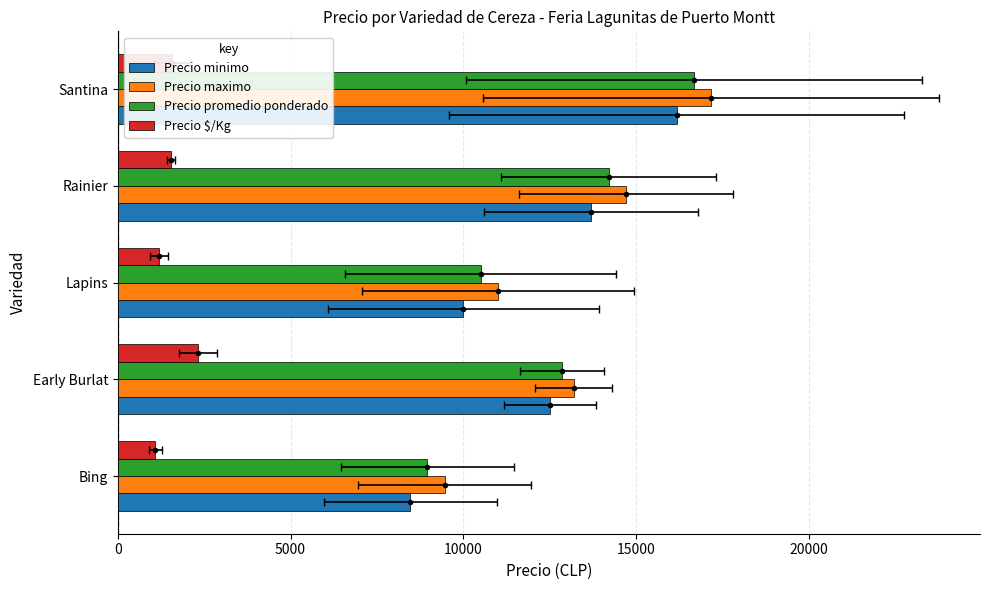

How many Precio maximo values are between 11000 and 14700?

3